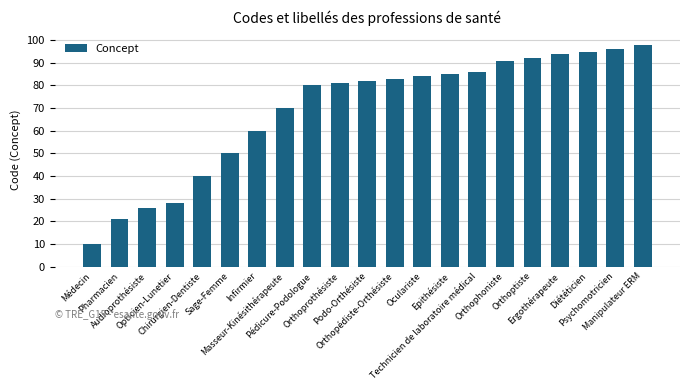

What position from the left is Oculariste?

13